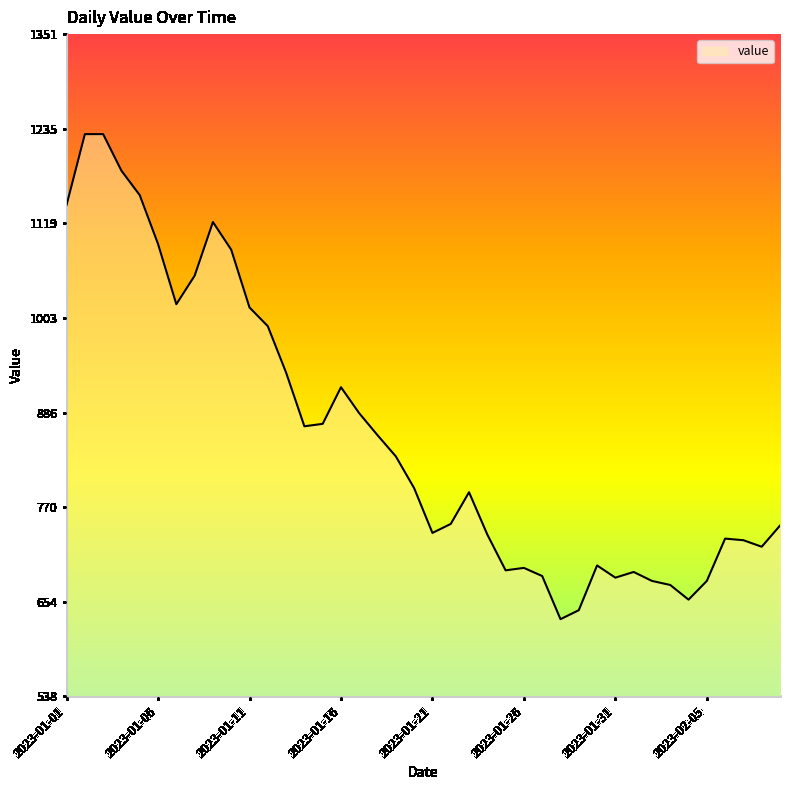

How many lines are shown in the chart?

1